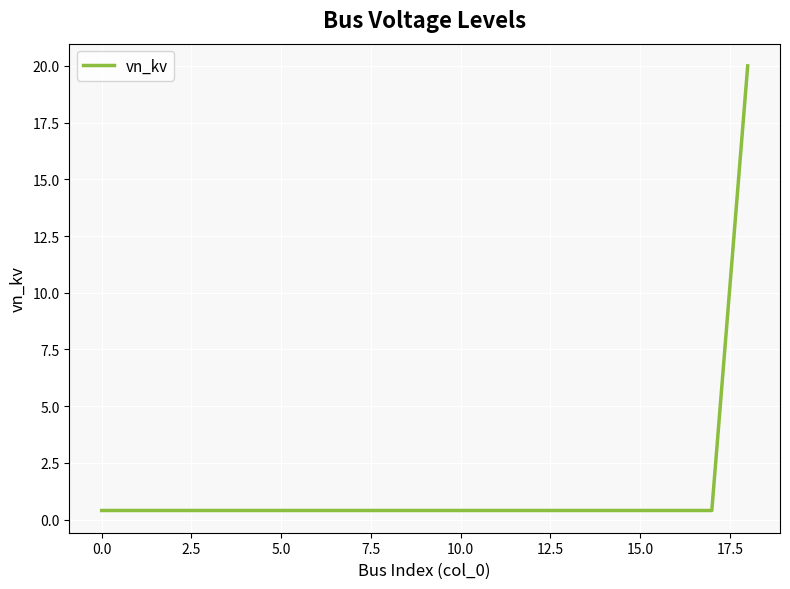

What is the greatest value displayed?

20.0